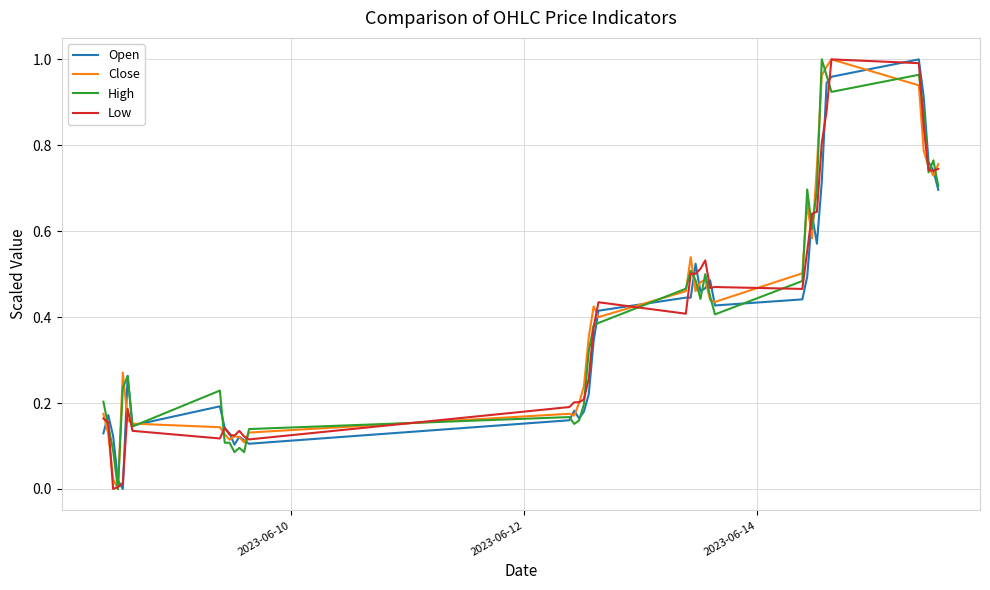

Is this an area chart (filled region under the line)?

No